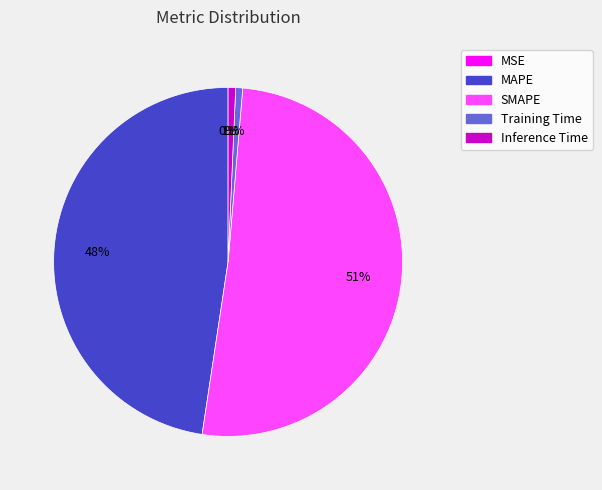

To the nearest percent, what portion does MAPE represent?

48%